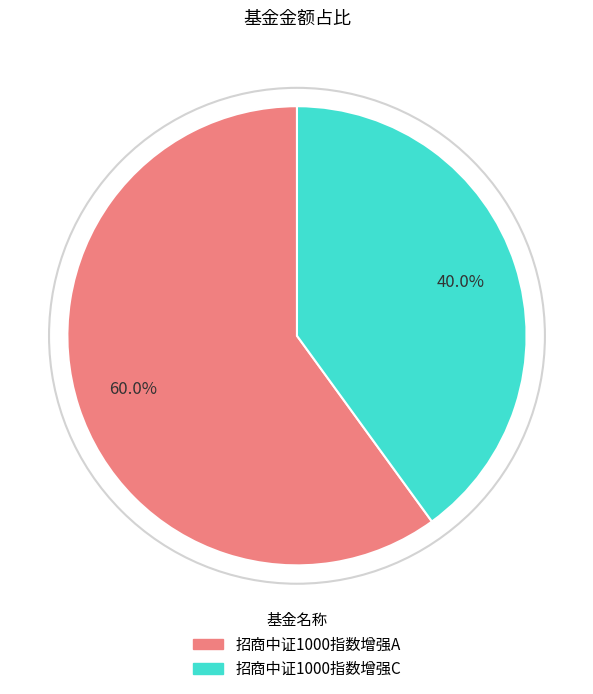

To the nearest percent, what percentage of the pie is 招商中证1000指数增强A?

60%